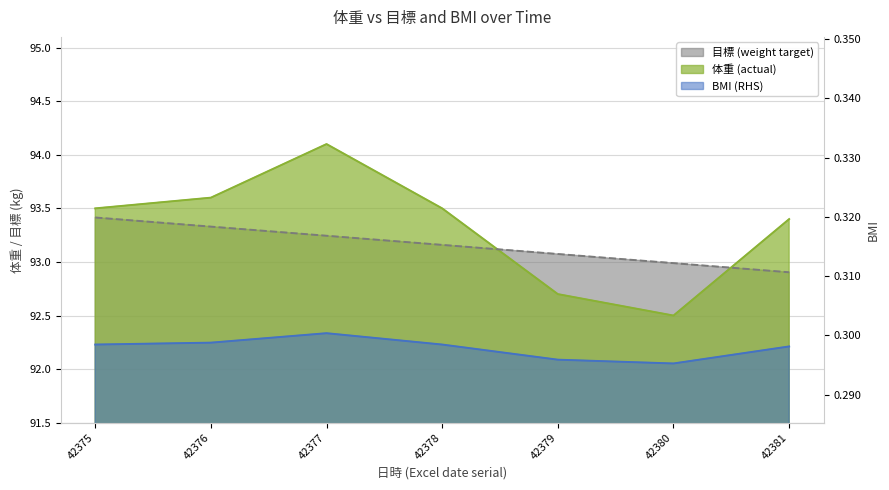

What value does the 目標 (weight target) series have at 42375?

93.4